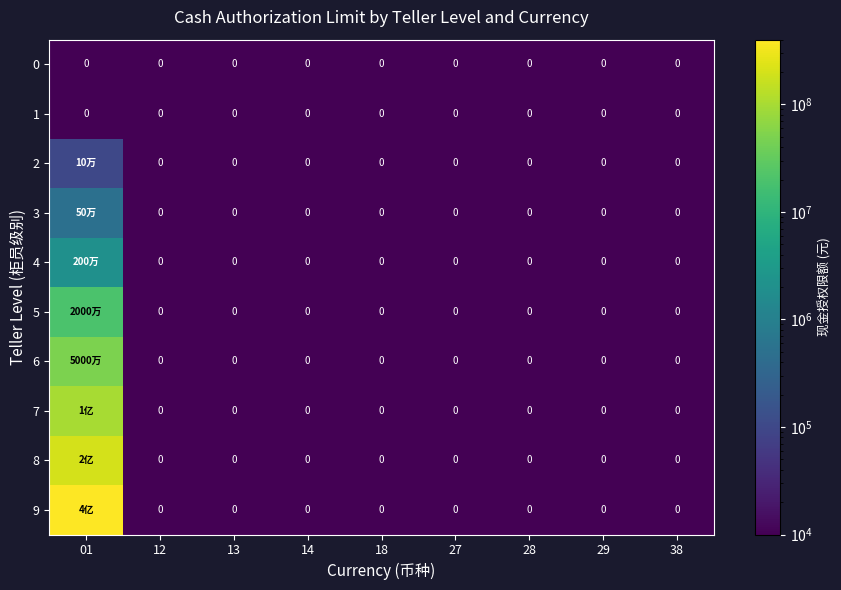

Count the number of categories in the chart.

9